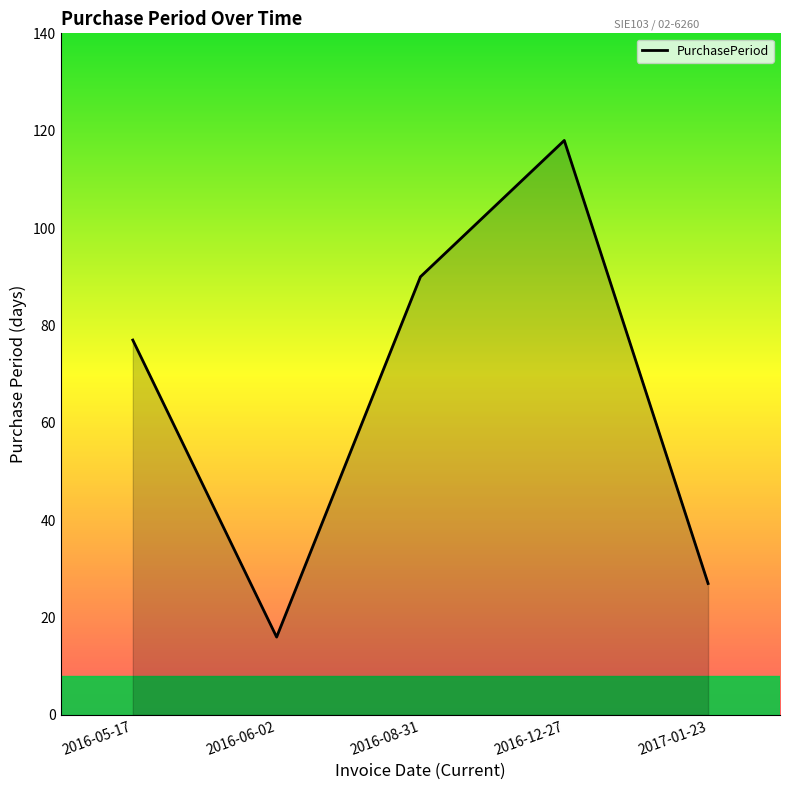

What is the average value?

66